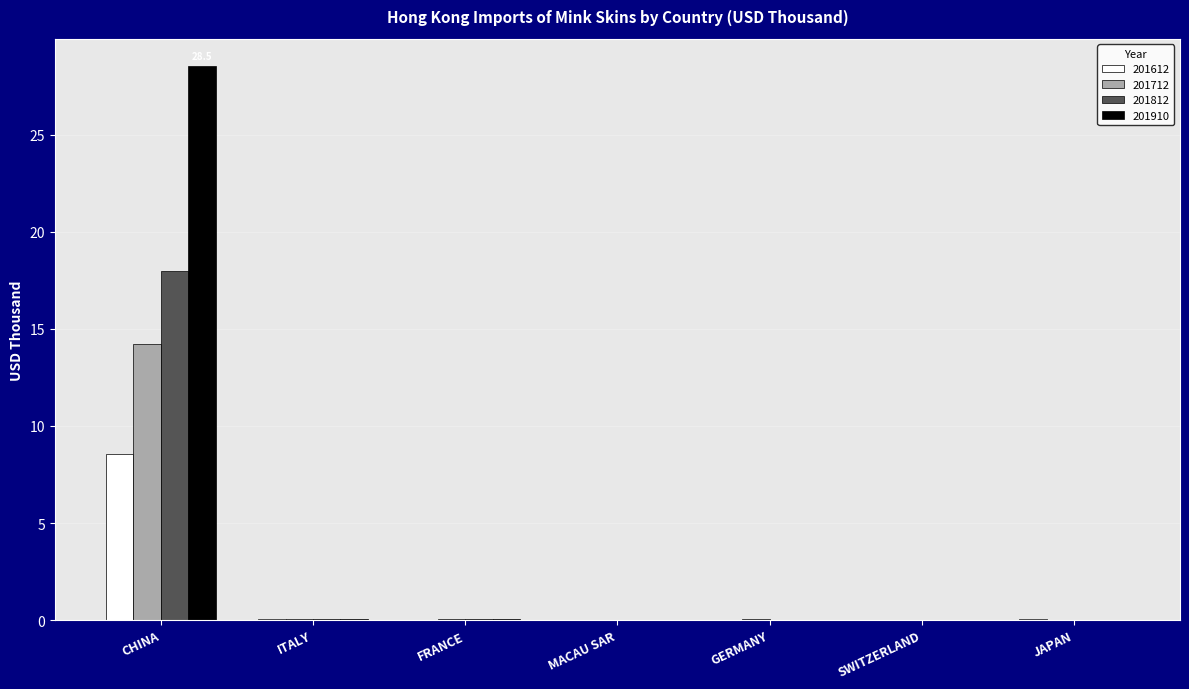

True or false: 201612 has a value of -4.3 at GERMANY.

False